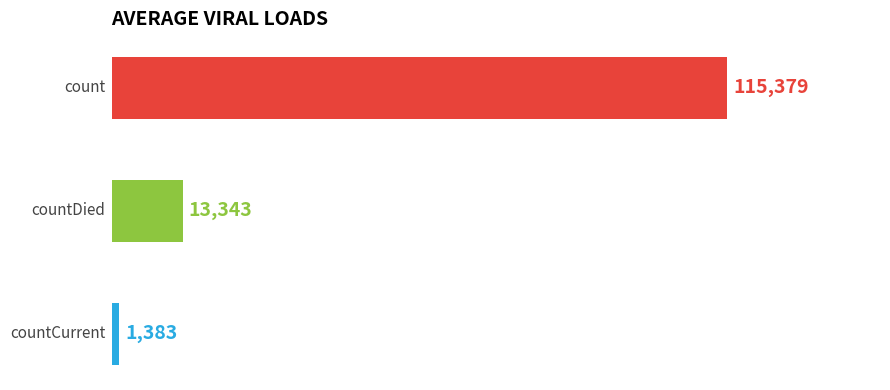

How many bars are there in total?

3